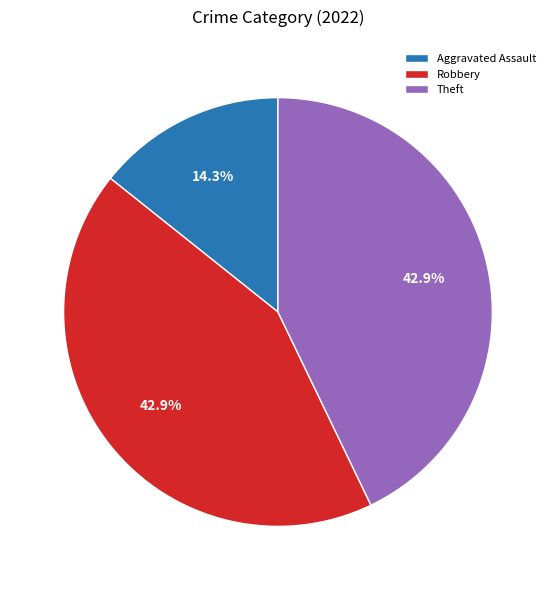

Between Aggravated Assault and Theft, which is larger?

Theft